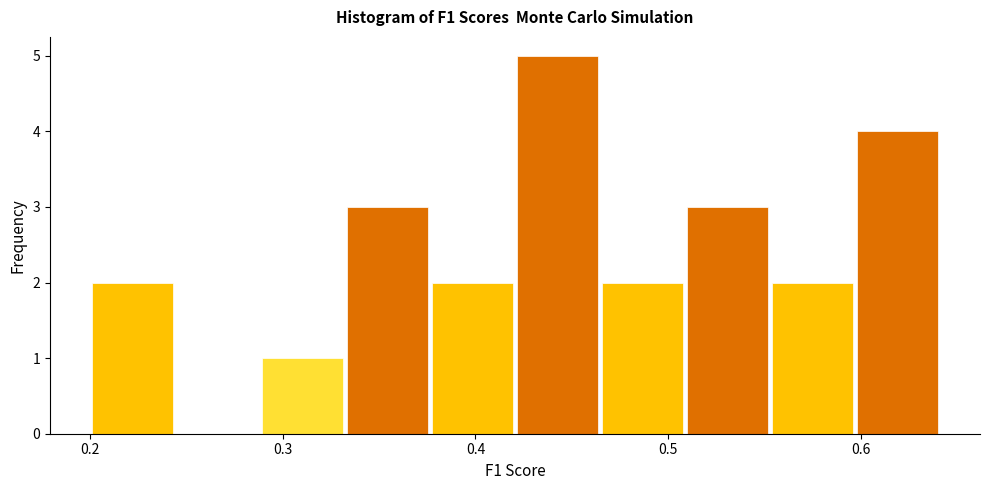

Reading left to right, transcribe this chart: for each bar, give the range it covers on the x-axis and its height. Neither the bar edges nor the heights are printed on the chart, so give them approximately, as read against the axes.

0.20 to 0.24: 2
0.24 to 0.29: 0
0.29 to 0.33: 1
0.33 to 0.38: 3
0.38 to 0.42: 2
0.42 to 0.46: 5
0.46 to 0.51: 2
0.51 to 0.55: 3
0.55 to 0.60: 2
0.60 to 0.64: 4